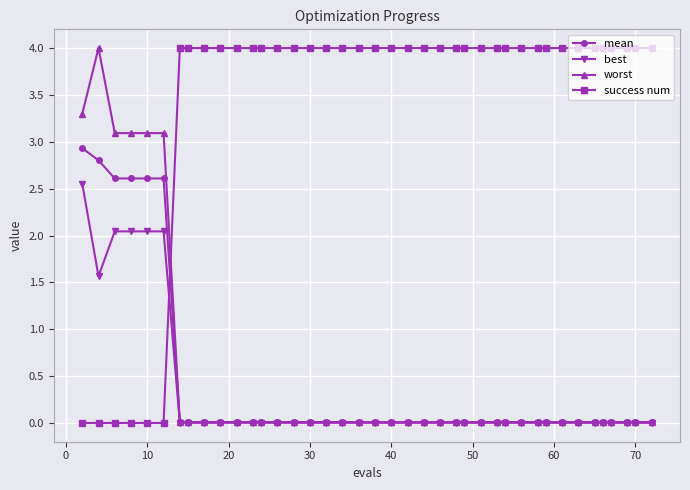

At how many categories does at least one series exceed 2?

40